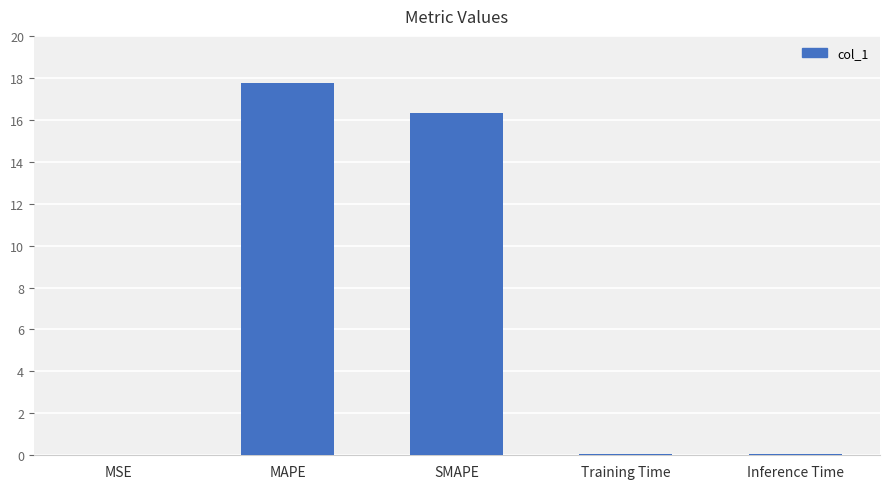

What is the sum of all values?

34.3